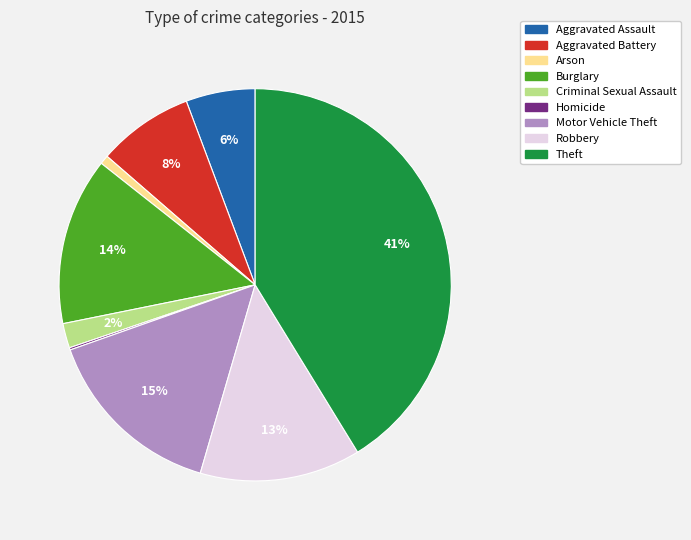

To the nearest percent, what is the difference between the Criminal Sexual Assault and Arson slice percentages?

1%